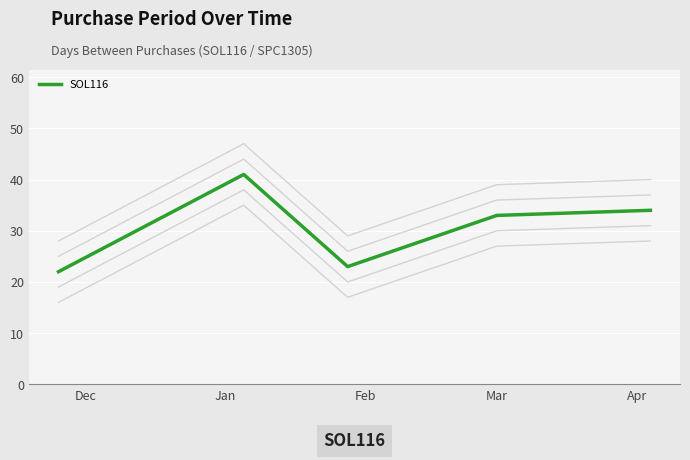

The value at Dec is 22. True or false?

True